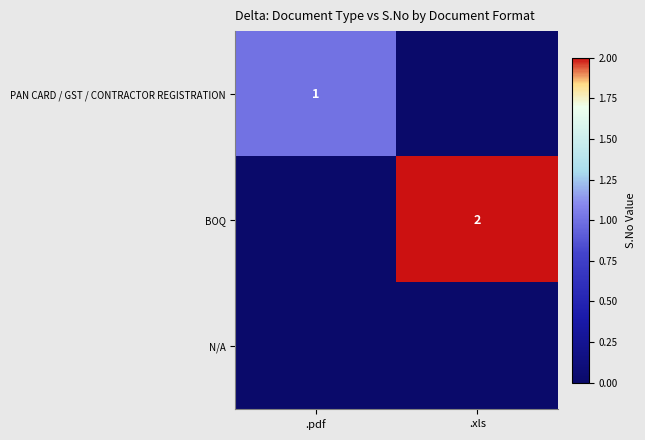

Is it true that PAN CARD / GST / CONTRACTOR REGISTRATION equals 1 at .pdf?

True